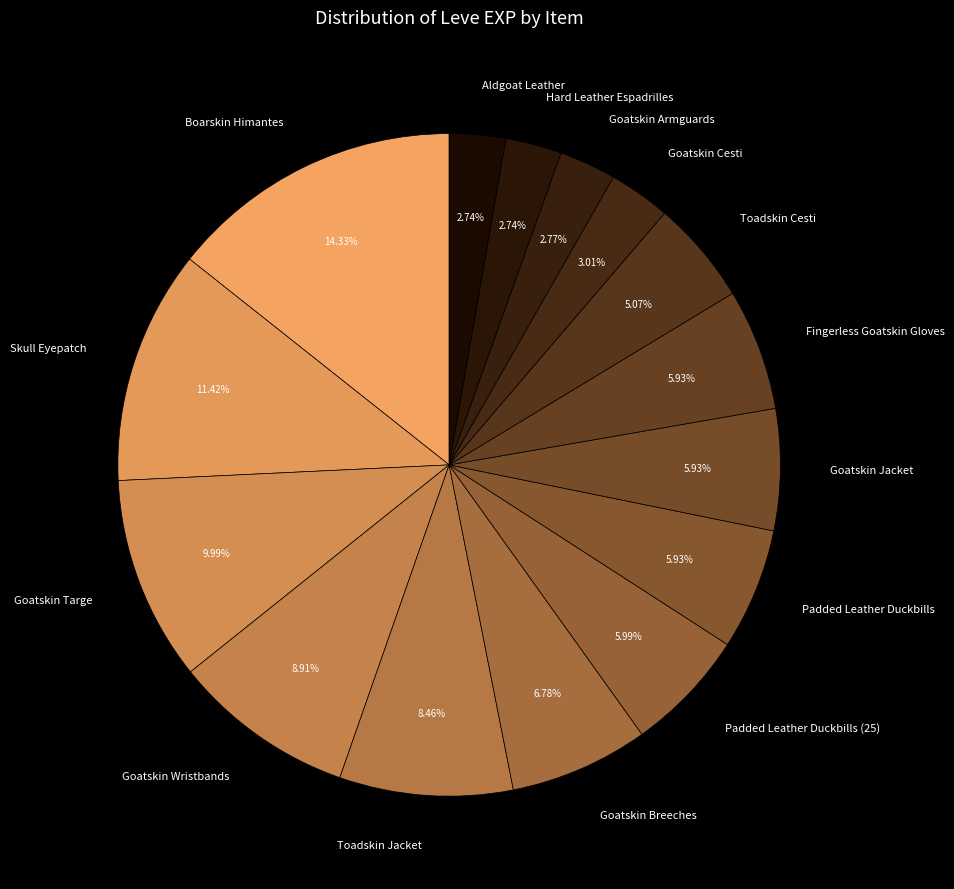

Is there any slice that represents more than half of the pie?

No